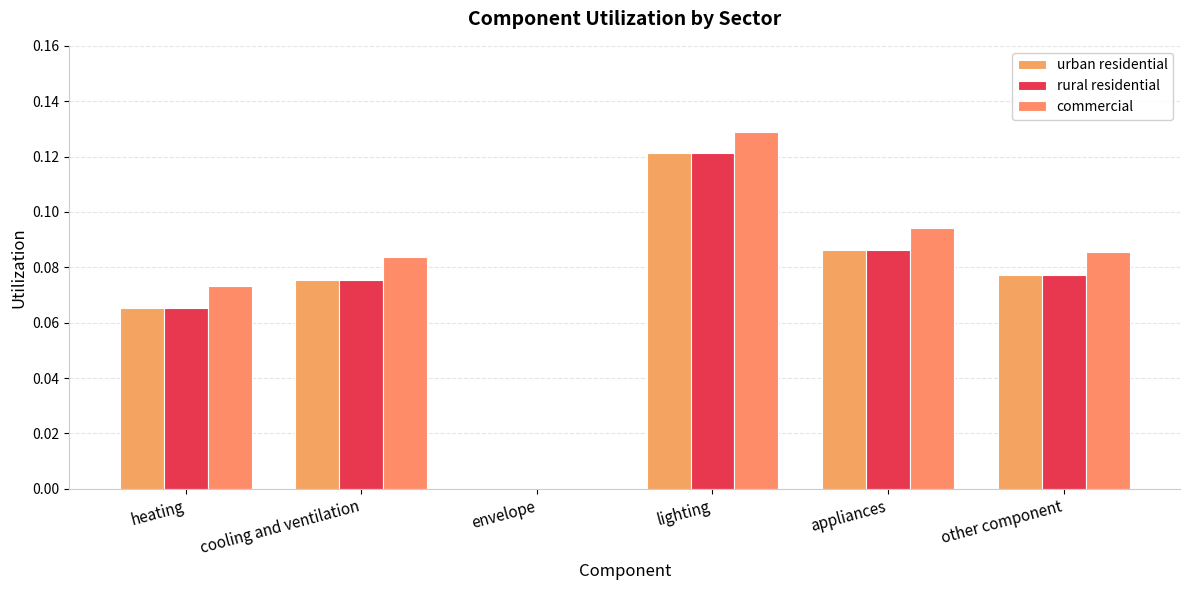

Does the chart contain stacked bars?

No